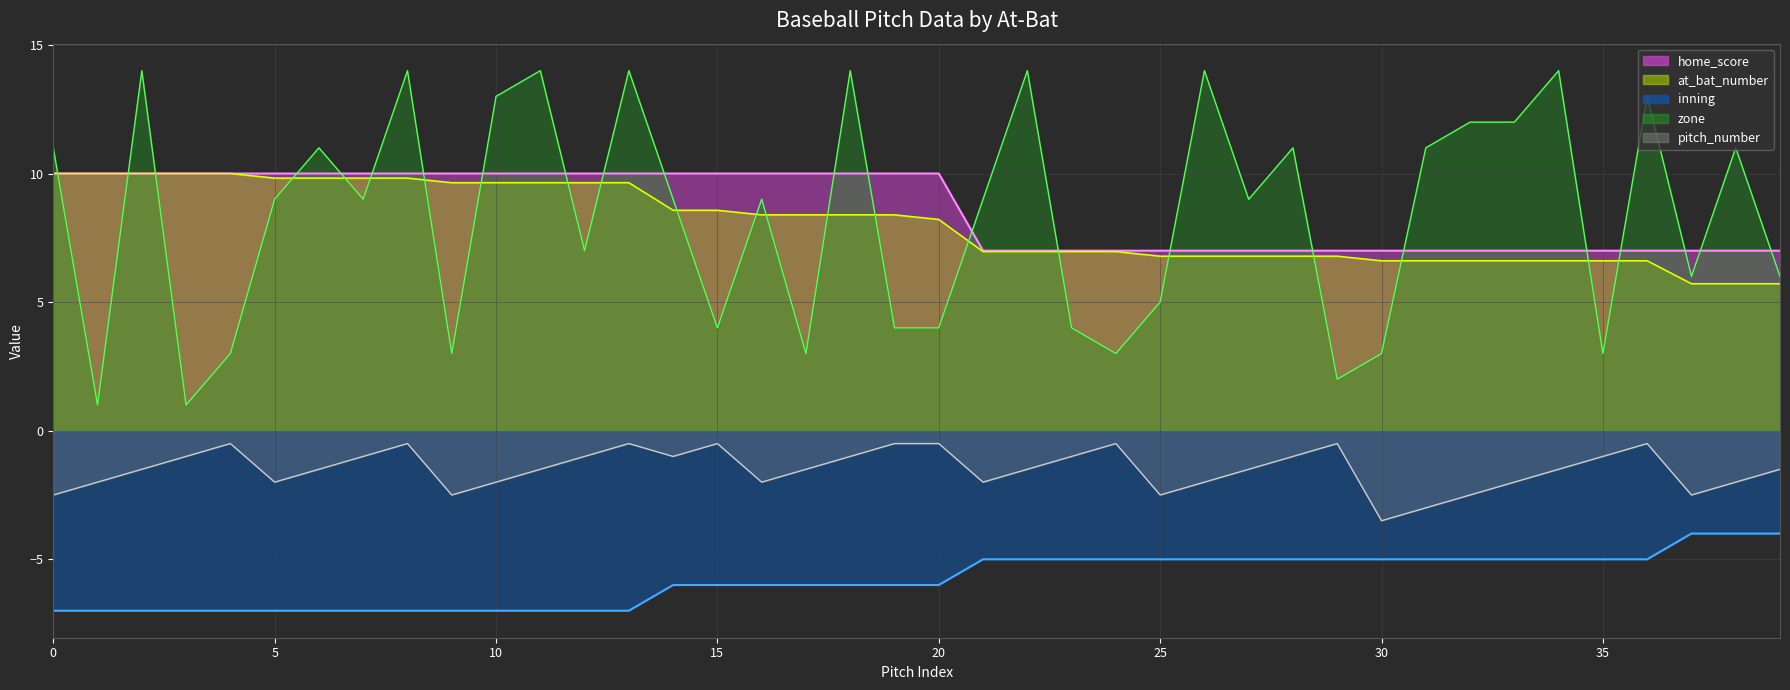

True or false: home_score line and at_bat_number line intersect in this chart.

False